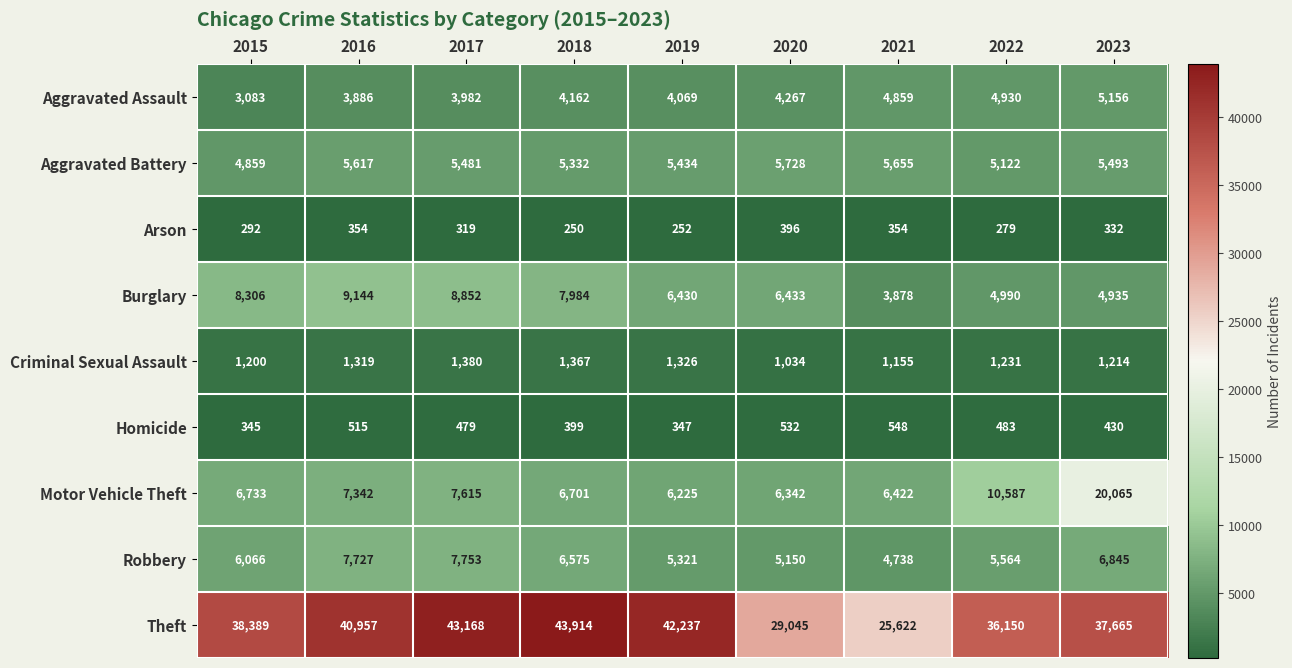

What is the sum of the Motor Vehicle Theft values at 2023 and 2020?

26407